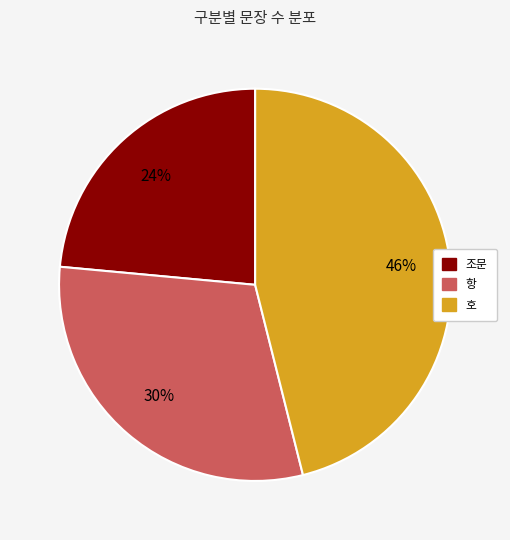

To the nearest percent, what percentage of the pie is 조문?

24%